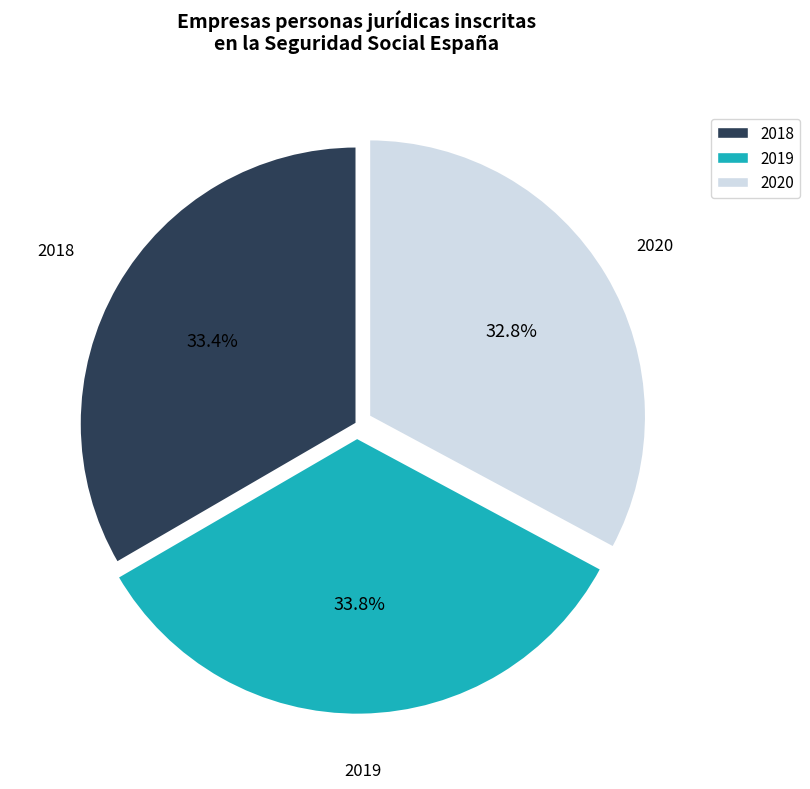

Which slice is the smallest?

2020